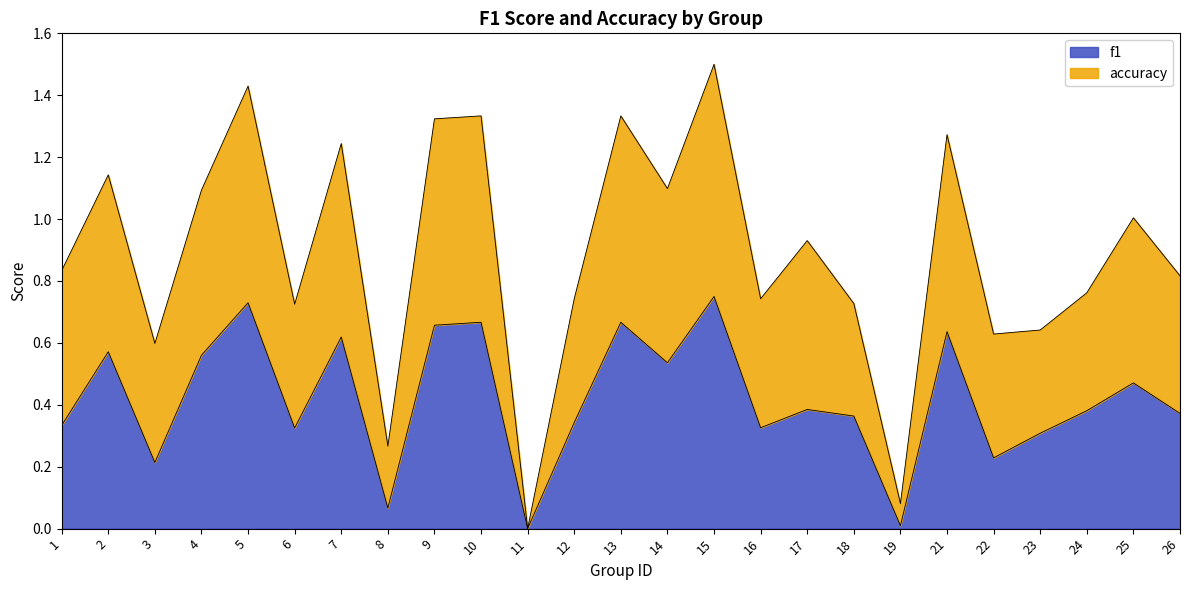

True or false: f1 and accuracy intersect in this chart.

False